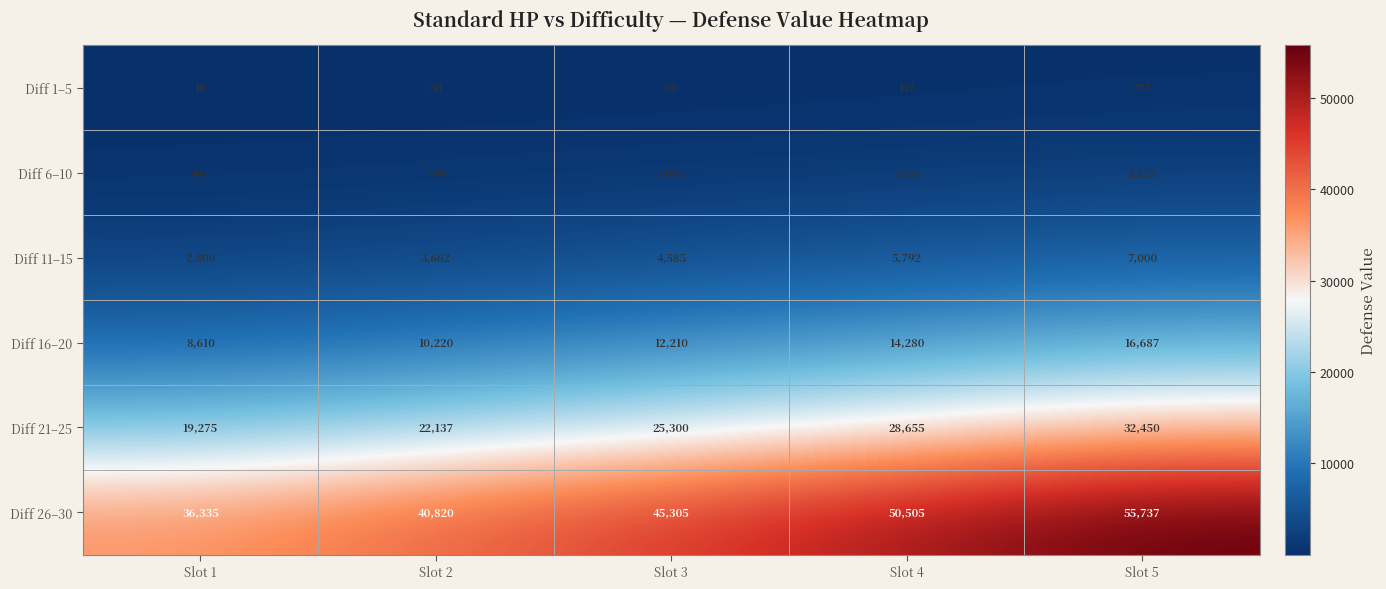

Reading right to left, list all the values displayed in this chart.

Diff 1–5: Slot 5=275	Slot 4=117	Slot 3=60	Slot 2=50	Slot 1=10
Diff 6–10: Slot 5=2125	Slot 4=1550	Slot 3=1085	Slot 2=740	Slot 1=447
Diff 11–15: Slot 5=7000	Slot 4=5792	Slot 3=4585	Slot 2=3662	Slot 1=2800
Diff 16–20: Slot 5=16687	Slot 4=14280	Slot 3=12210	Slot 2=10220	Slot 1=8610
Diff 21–25: Slot 5=32450	Slot 4=28655	Slot 3=25300	Slot 2=22137	Slot 1=19275
Diff 26–30: Slot 5=55737	Slot 4=50505	Slot 3=45305	Slot 2=40820	Slot 1=36335